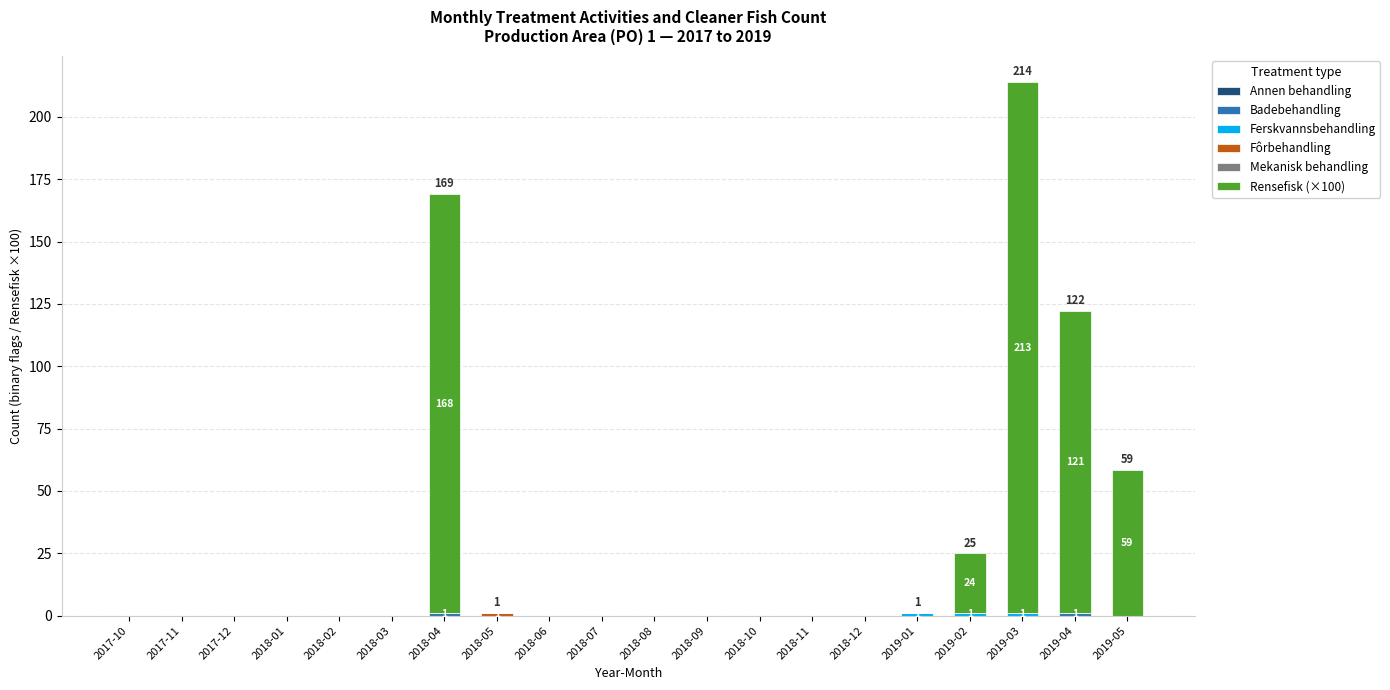

Are the bars grouped side by side (vs. stacked)?

No